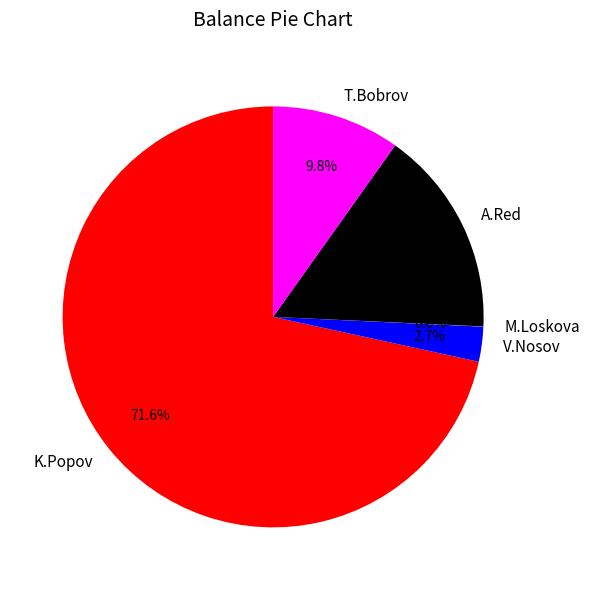

To the nearest percent, what is the combined percentage of T.Bobrov and A.Red?

26%